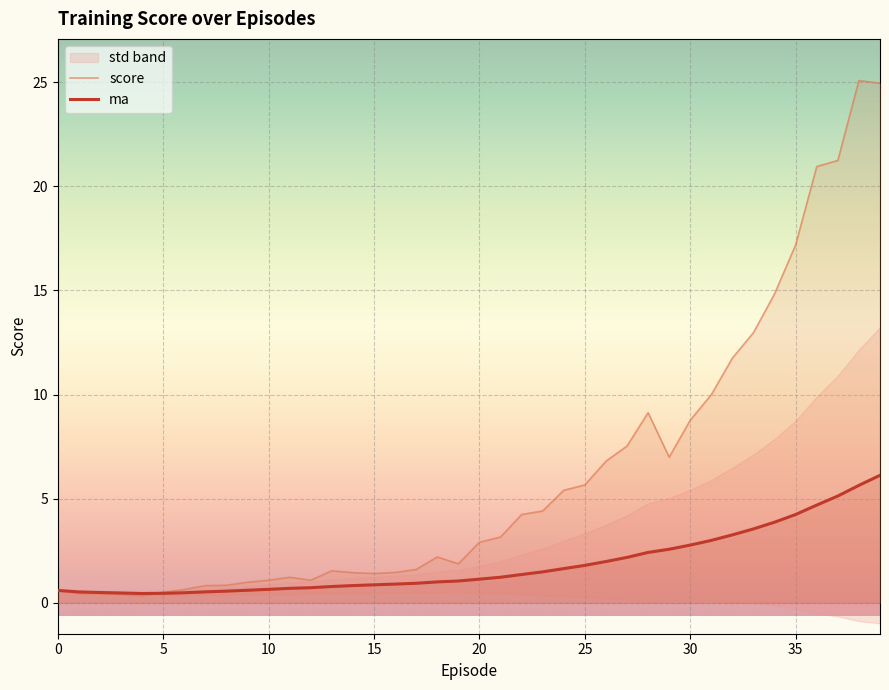

What is the average value of the ma series?

1.8